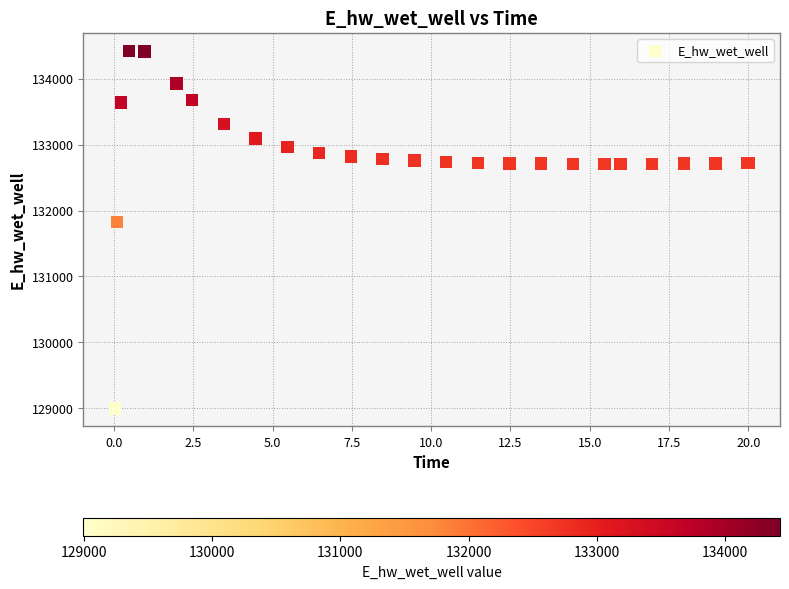

What Y value in the scatter plot is closest to 131712?

131830.0